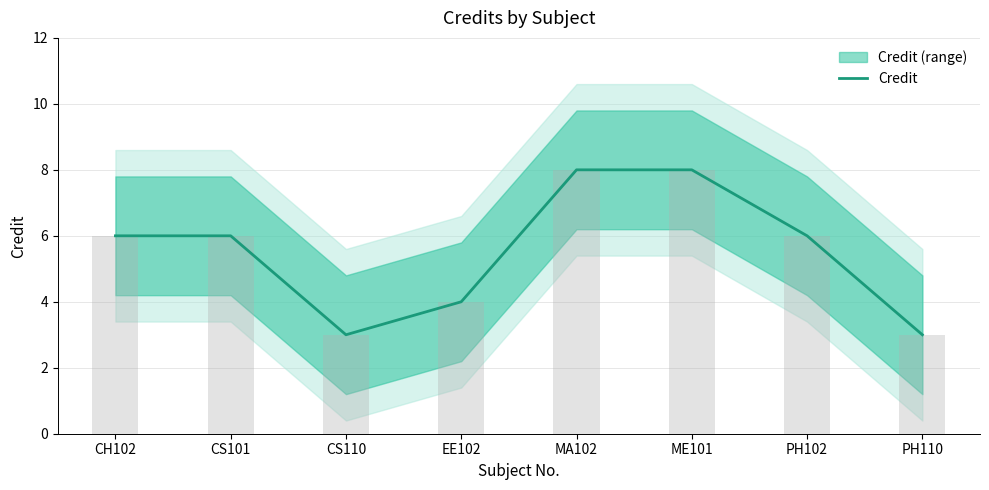

List the labels in order of value, largest first.

MA102, ME101, CH102, CS101, PH102, EE102, CS110, PH110